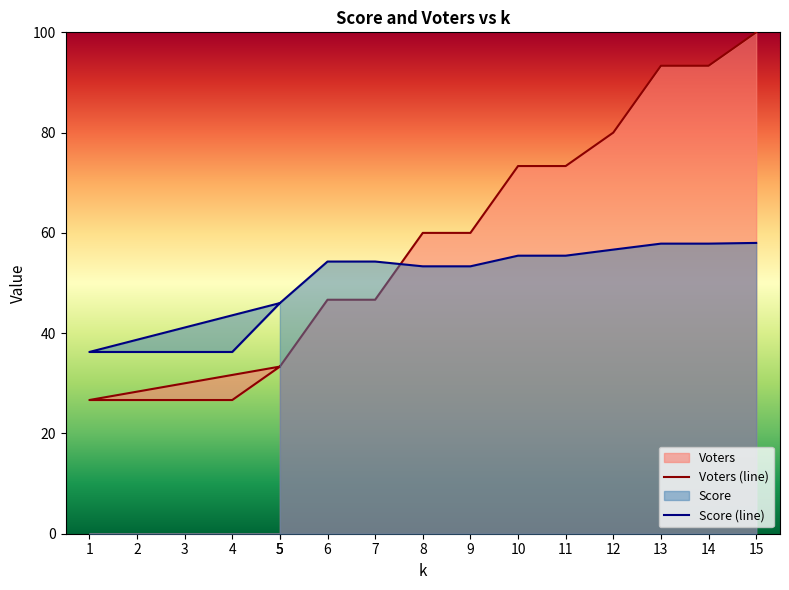

Reading left to right, transcribe all the data shown in this chart.

Voters (line): 5=33.3	1=26.7	2=26.7	3=26.7	4=26.7	5=33.3	6=46.7	7=46.7	8=60.0	9=60.0	10=73.3	11=73.3	12=80.0	13=93.3	14=93.3	15=100.0
Score (line): 5=46.0	1=36.2	2=36.2	3=36.2	4=36.2	5=46.0	6=54.3	7=54.3	8=53.3	9=53.3	10=55.5	11=55.5	12=56.7	13=57.9	14=57.9	15=58.0